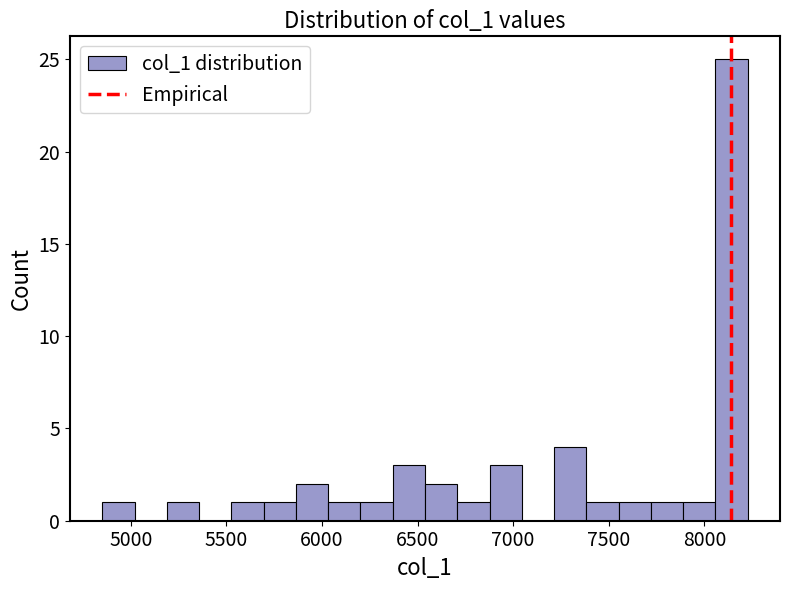

Read against the x-axis, roughly where is the centre of the tallest bar?

8150